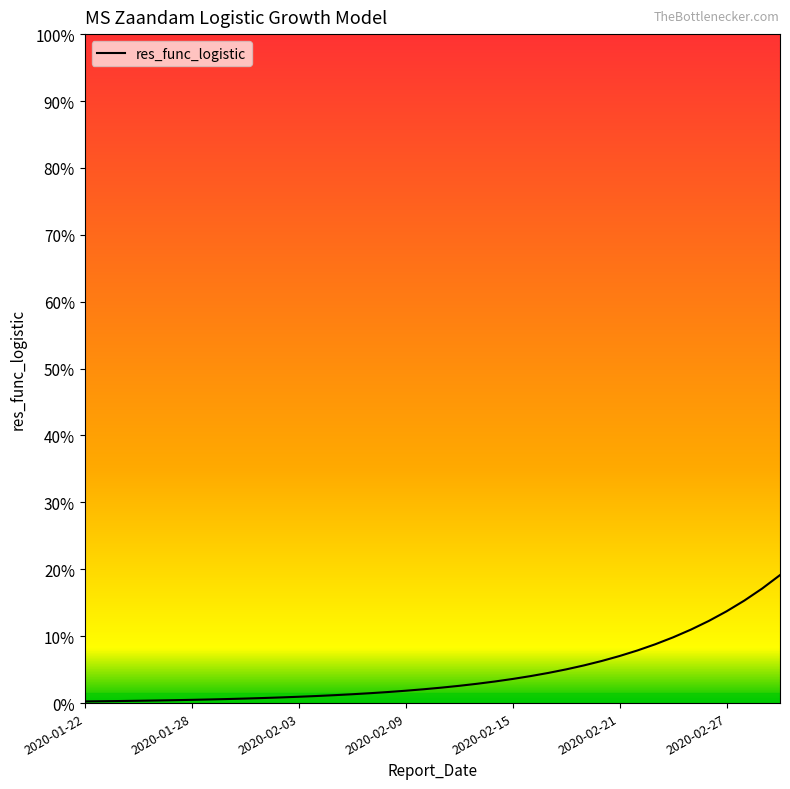

True or false: there are more than 0 points higher than both neighbors.

False